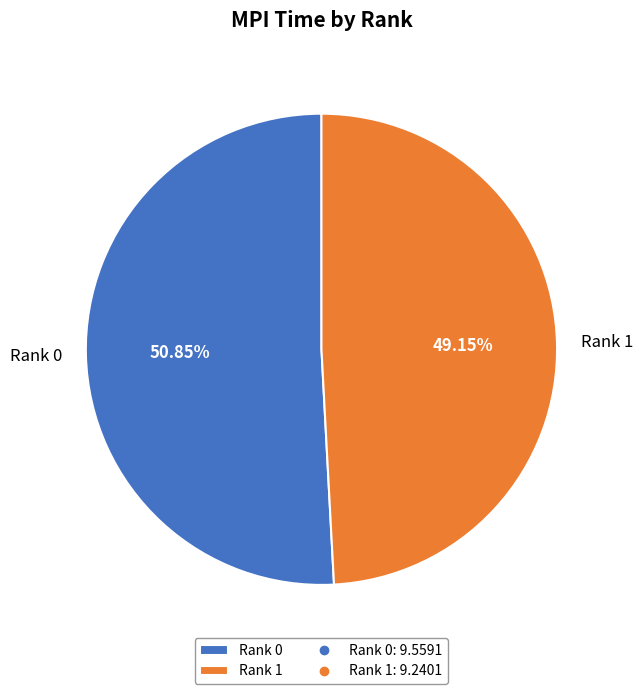

To the nearest percent, what percentage of the pie is Rank 1?

49%